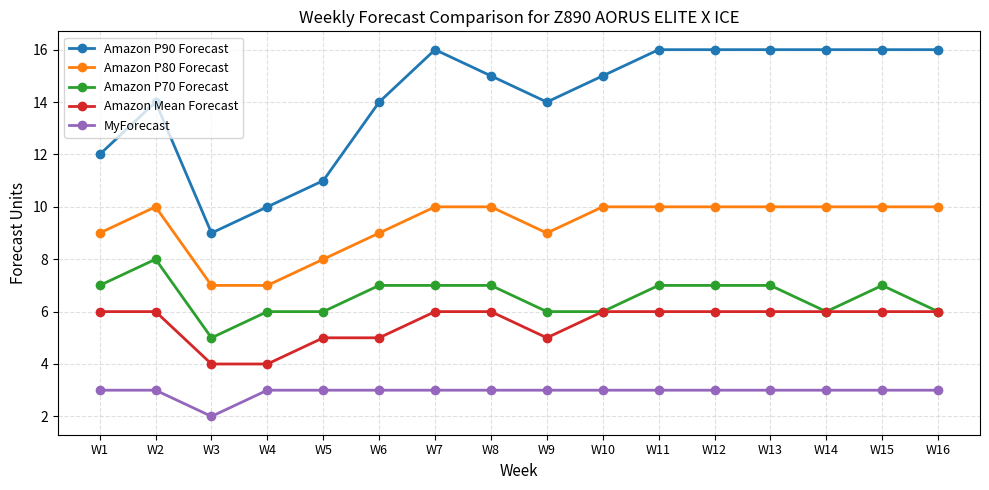

True or false: Amazon P70 Forecast has more than 1 interior local peaks.

True